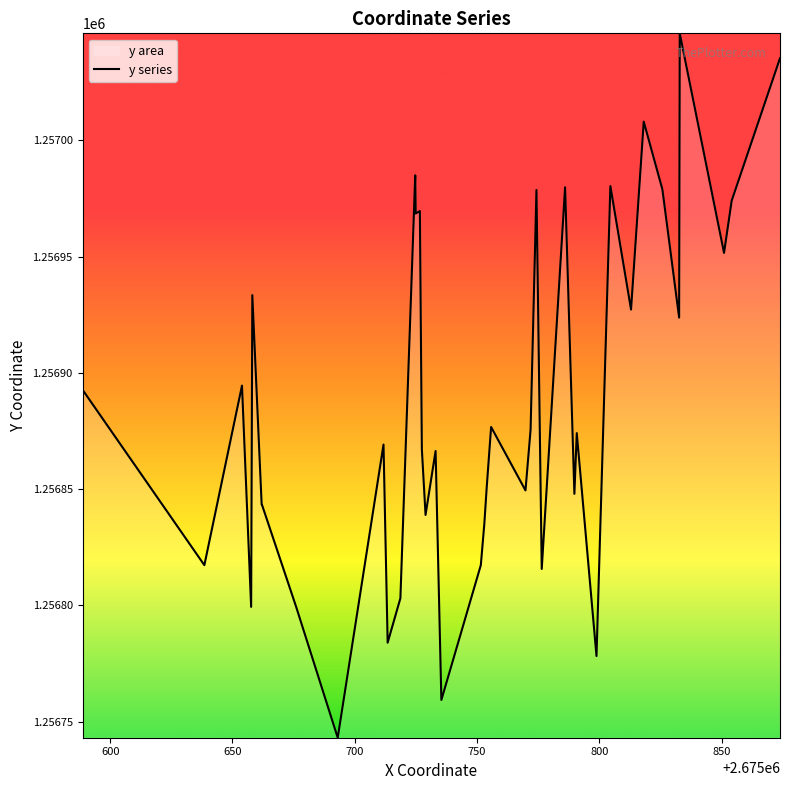

How many lines are shown in the chart?

1